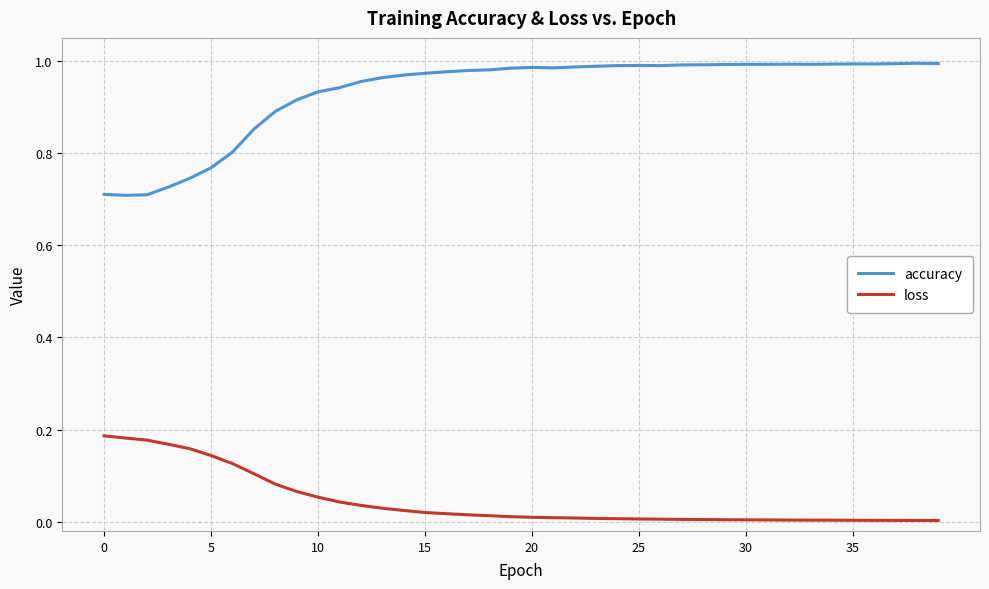

Rank the series by their maximum value, from lowest to highest.

loss, accuracy